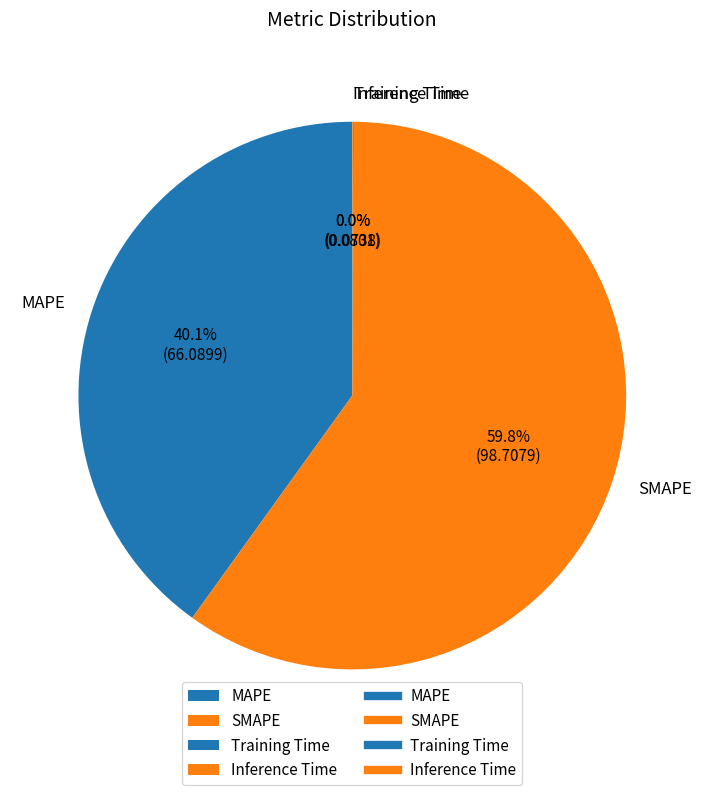

Which category has the biggest portion of the pie?

SMAPE